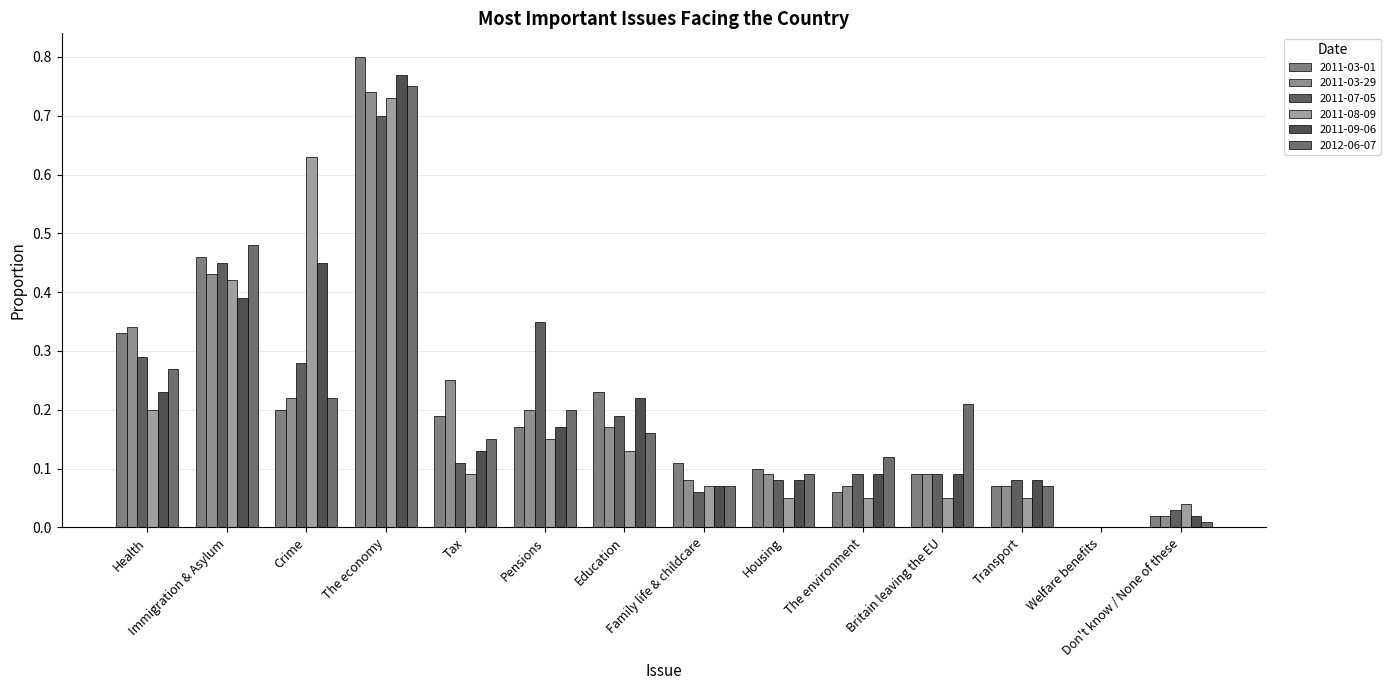

How many positive values does the 2011-09-06 series have?

13